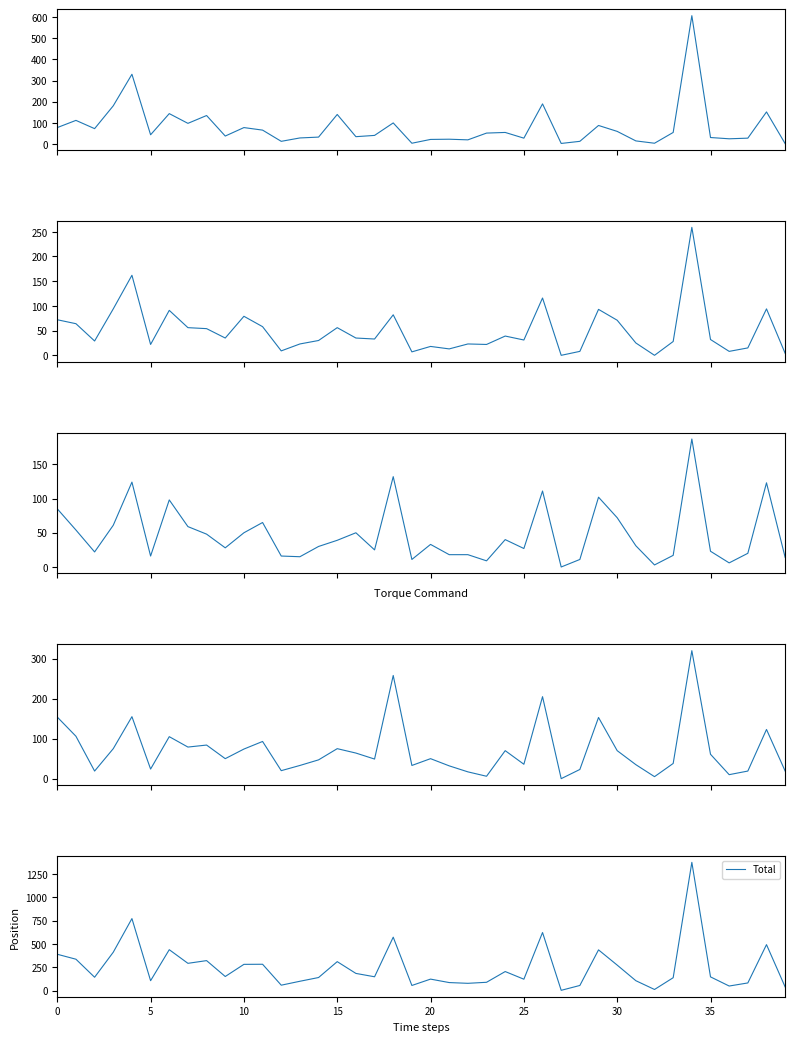

What is the label of the 5th point from the right?

35